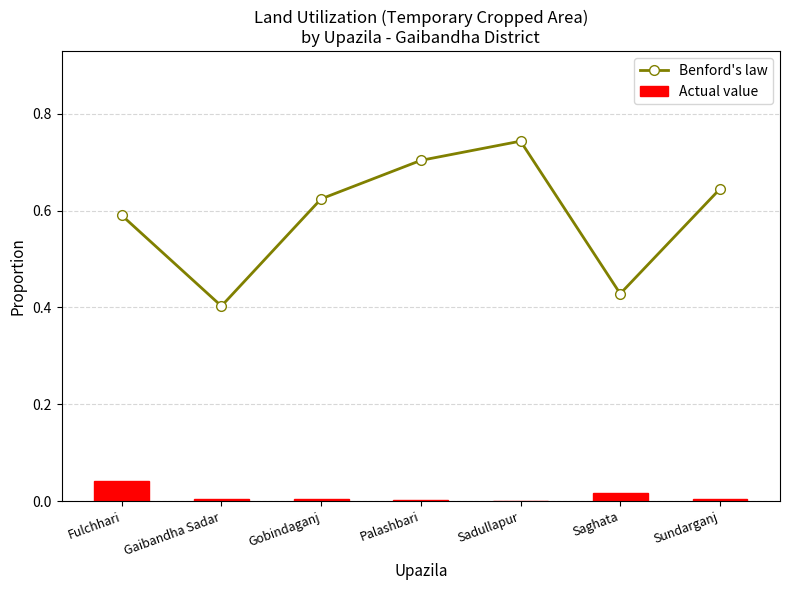

Which series has the largest range (max minus min)?

Benford's law